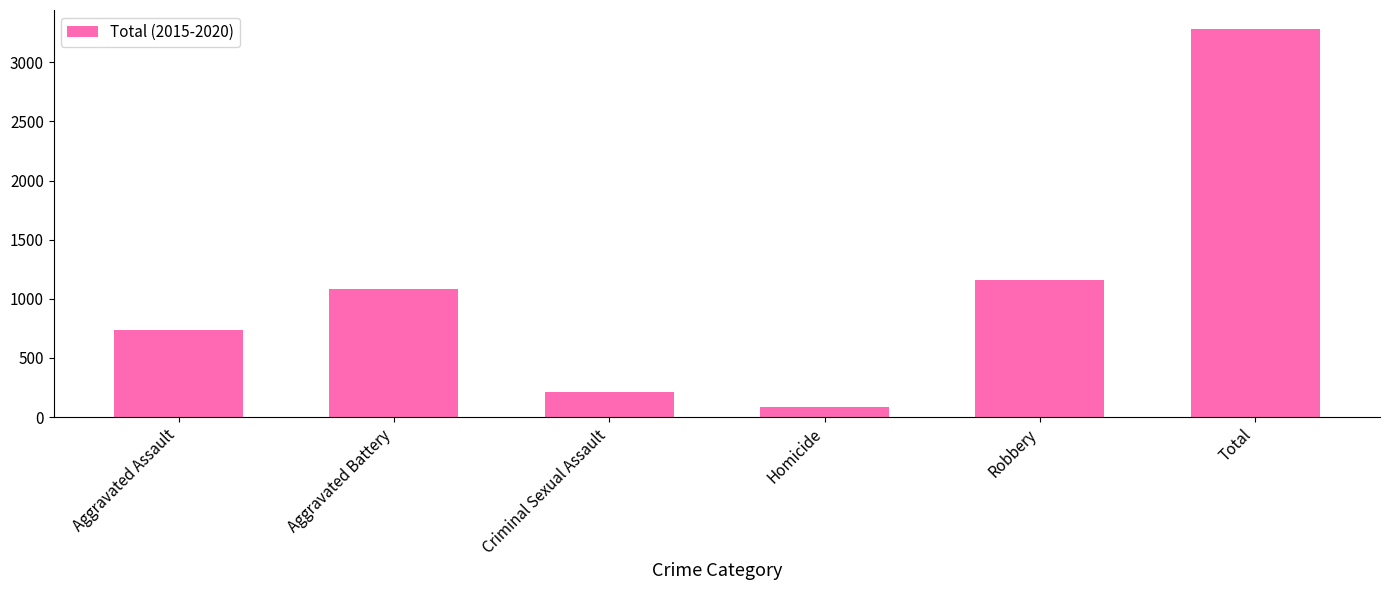

What value does the data have at Homicide, to the nearest 10?

80